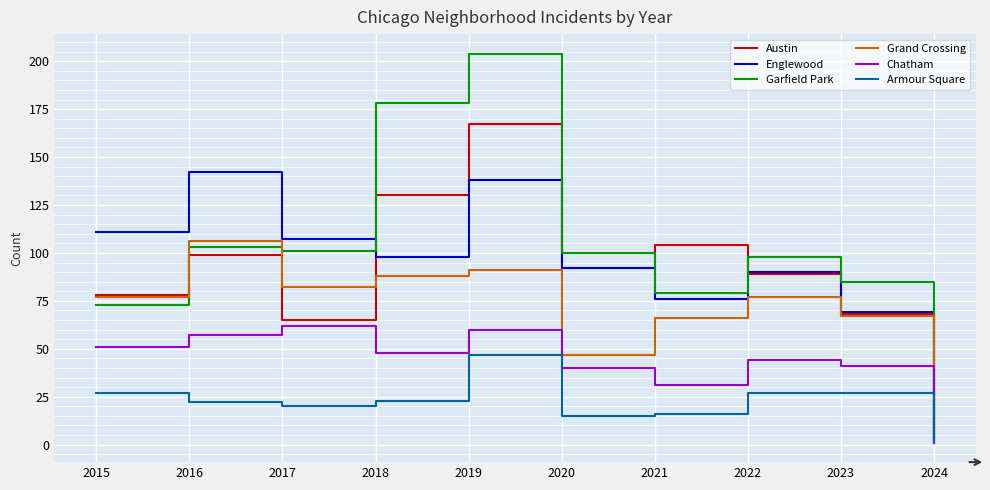

Reading right to left, list all the values displayed in this chart.

Austin: 2024=4	2023=68	2022=89	2021=104	2020=92	2019=167	2018=130	2017=65	2016=99	2015=78
Englewood: 2024=1	2023=69	2022=90	2021=76	2020=92	2019=138	2018=98	2017=107	2016=142	2015=111
Garfield Park: 2024=2	2023=85	2022=98	2021=79	2020=100	2019=204	2018=178	2017=101	2016=103	2015=73
Grand Crossing: 2024=3	2023=67	2022=77	2021=66	2020=47	2019=91	2018=88	2017=82	2016=106	2015=77
Chatham: 2024=1	2023=41	2022=44	2021=31	2020=40	2019=60	2018=48	2017=62	2016=57	2015=51
Armour Square: 2024=2	2023=27	2022=27	2021=16	2020=15	2019=47	2018=23	2017=20	2016=22	2015=27